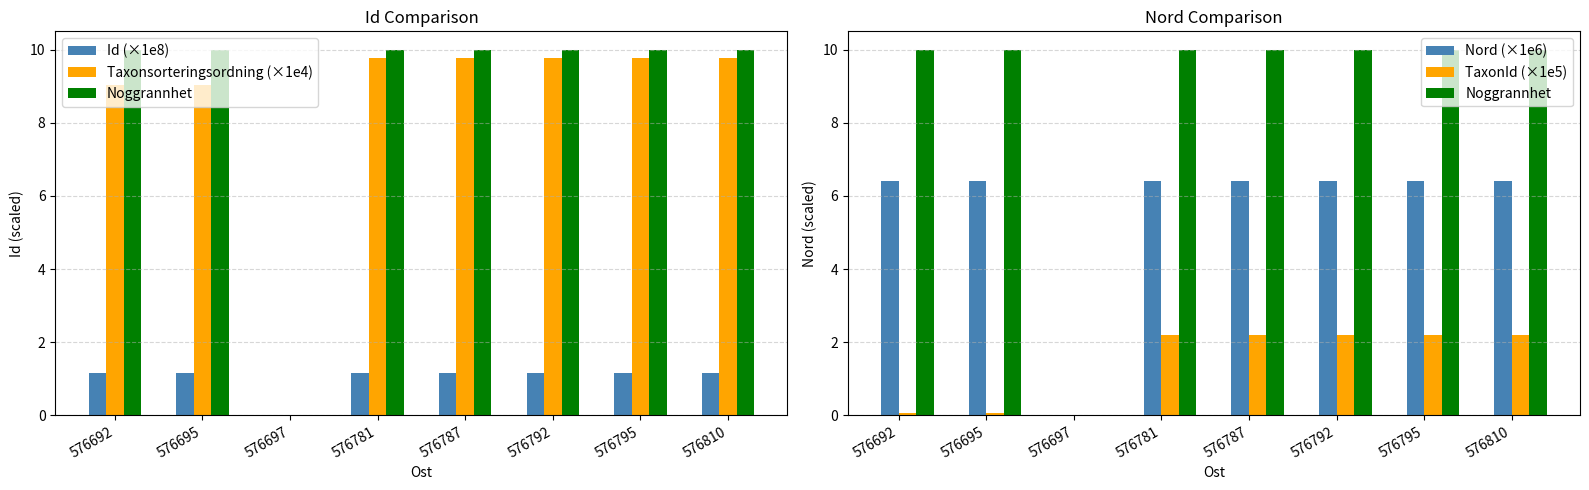

Between 576810 and 576697, which is larger?

576810